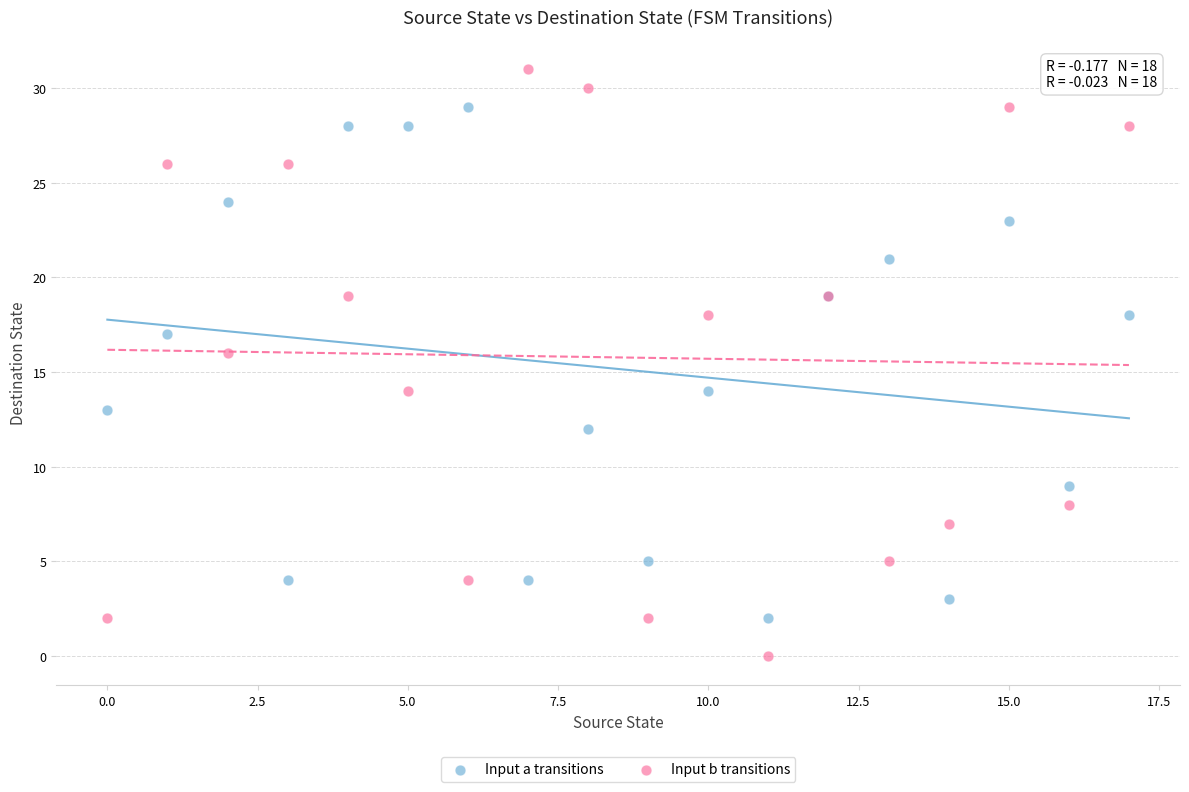

Which series reaches the maximum Y coordinate?

Input b transitions